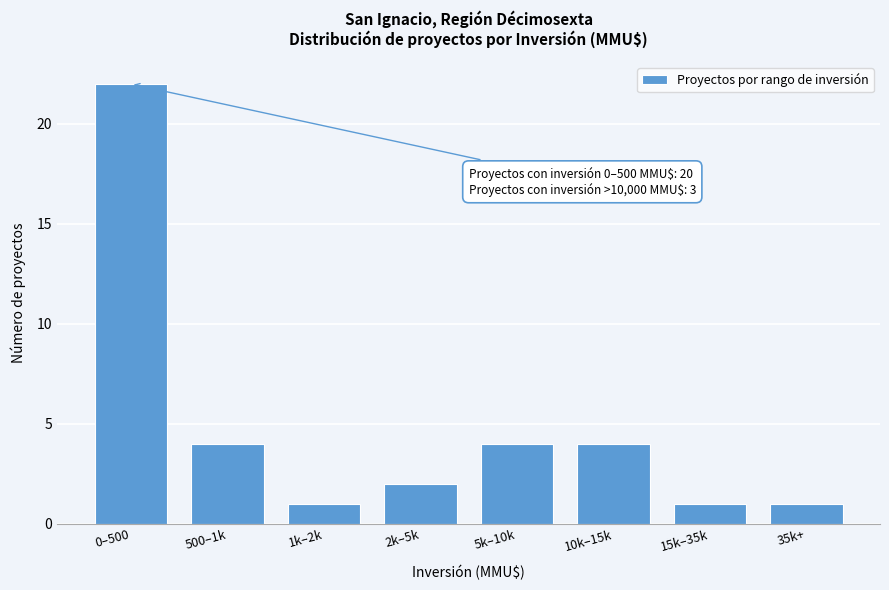

Reading right to left, extract all data points from this chart.

1	1	4	4	2	1	4	22